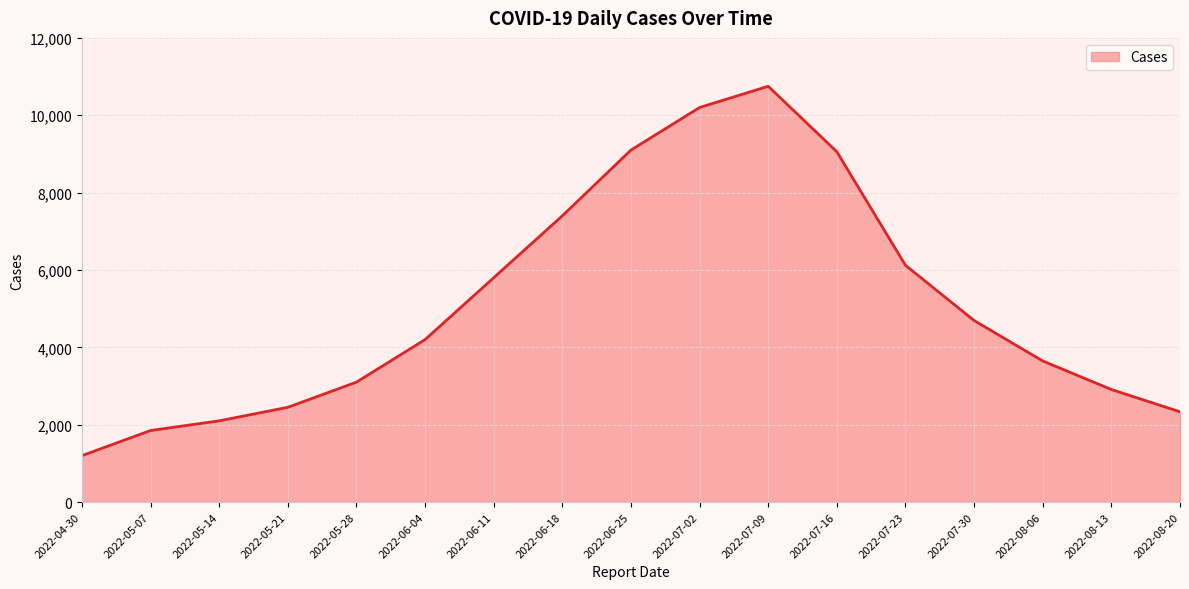

Which category has the lowest value across all series?

2022-04-30